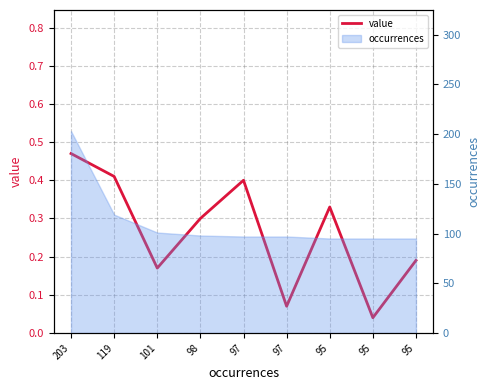

At which category does the data reach its first local peak?

97